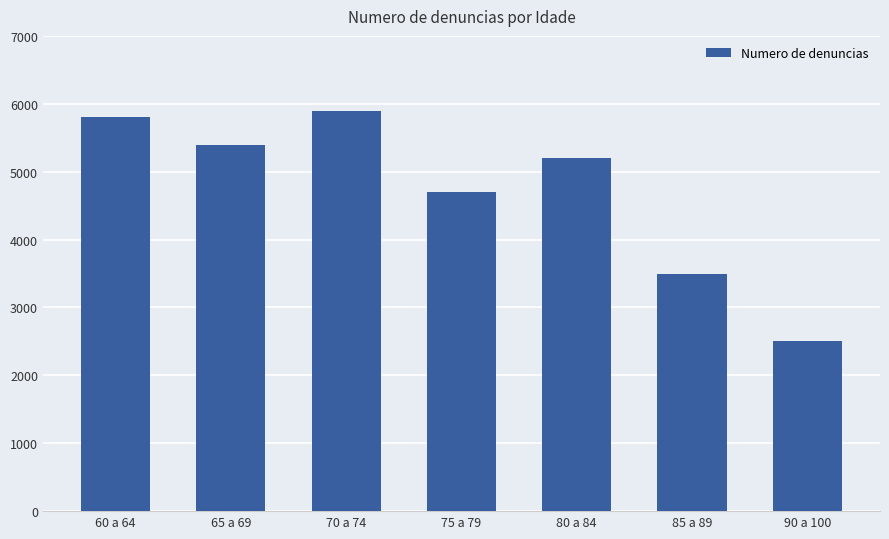

List the labels in order of value, largest first.

70 a 74, 60 a 64, 65 a 69, 80 a 84, 75 a 79, 85 a 89, 90 a 100